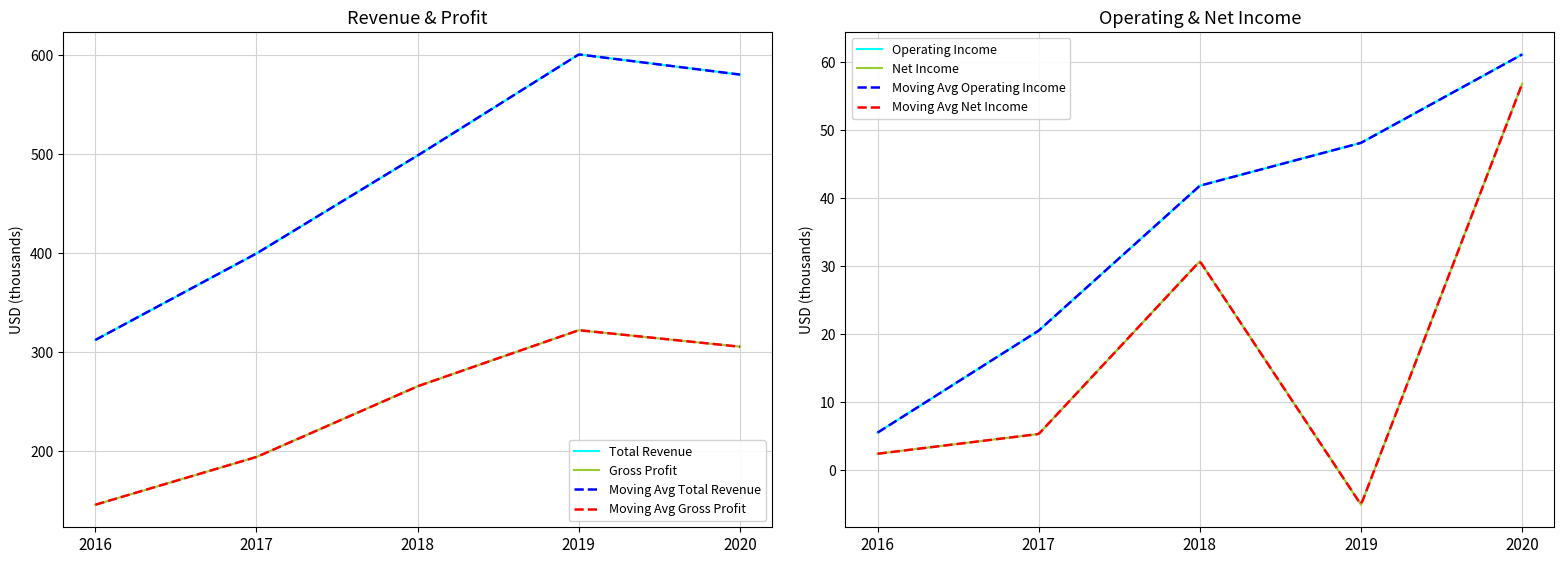

Is the value of Gross Profit at 2020 greater than the value of Net Income at 2020?

Yes